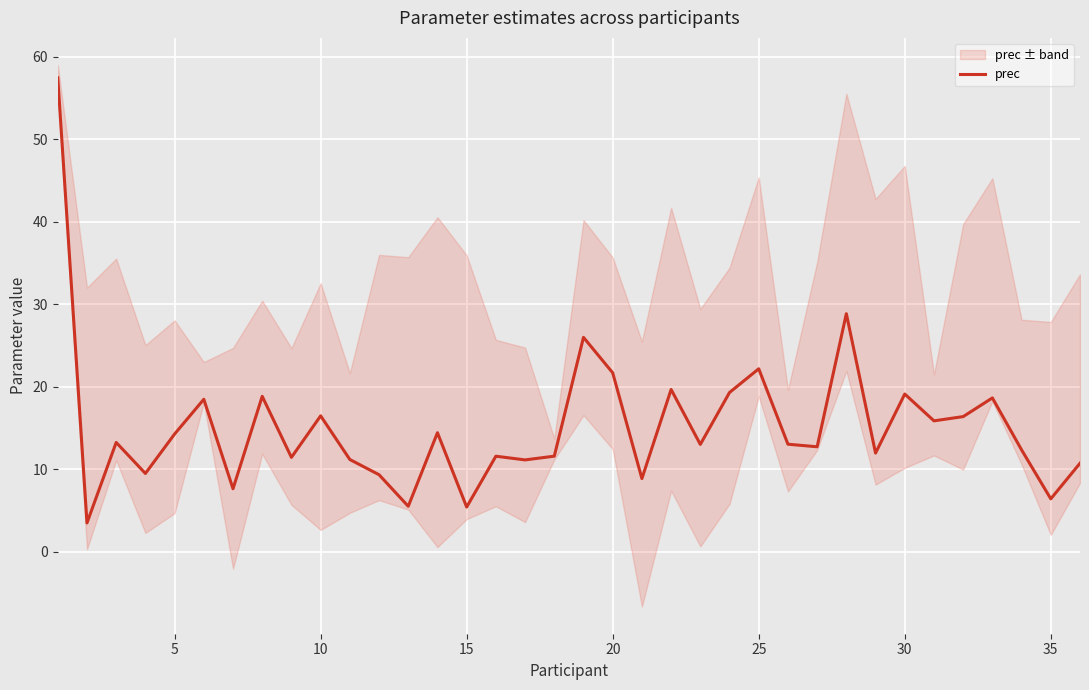

What is the lowest value of the prec series?

3.5